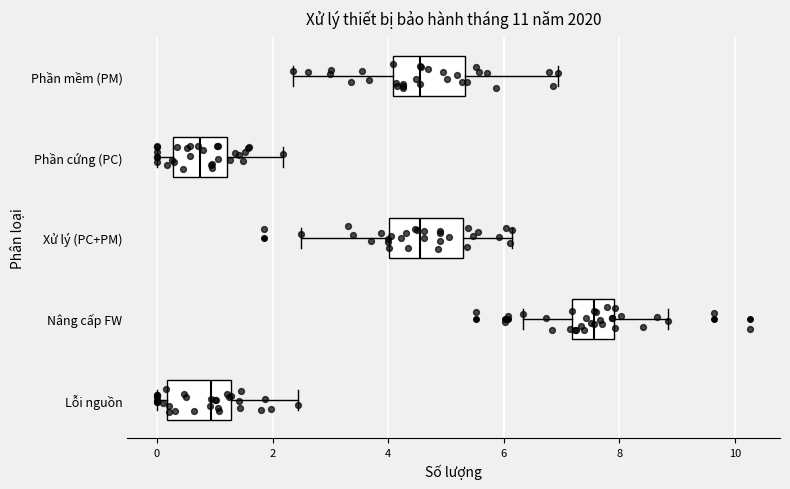

Reading bottom to top, transcribe this box plot: for each box, give where its median line is, the range the box spans, and where its two whiskers end, as read against the x-axis. The values are not printed on the chart, so give them approximately, as read against the axis.

Lỗi nguồn: median 1.0, box 0.2 to 1.2, whiskers 0.0 to 2.4
Nâng cấp FW: median 7.6, box 7.2 to 8.0, whiskers 6.4 to 8.8
Xử lý (PC+PM): median 4.6, box 4.0 to 5.2, whiskers 2.4 to 6.2
Phần cứng (PC): median 0.8, box 0.2 to 1.2, whiskers 0.0 to 2.2
Phần mềm (PM): median 4.6, box 4.0 to 5.4, whiskers 2.4 to 7.0